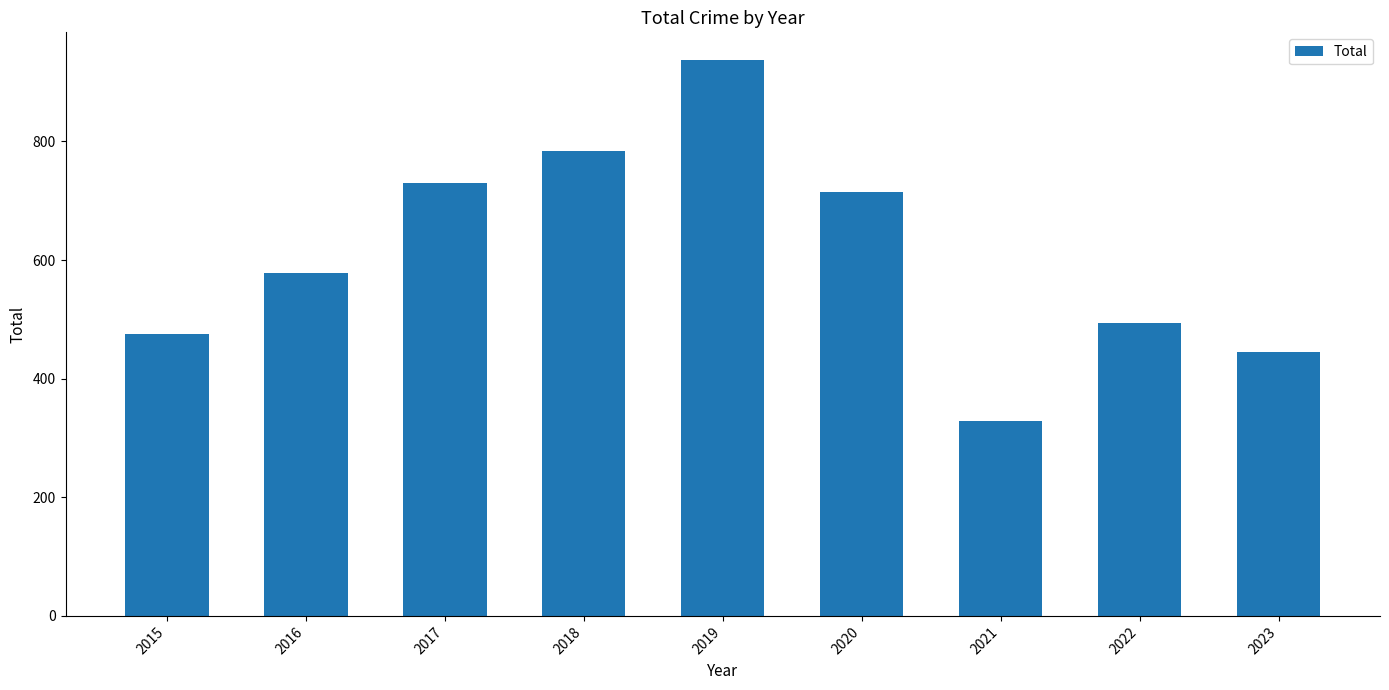

At which category does the chart reach its minimum across all series?

2021